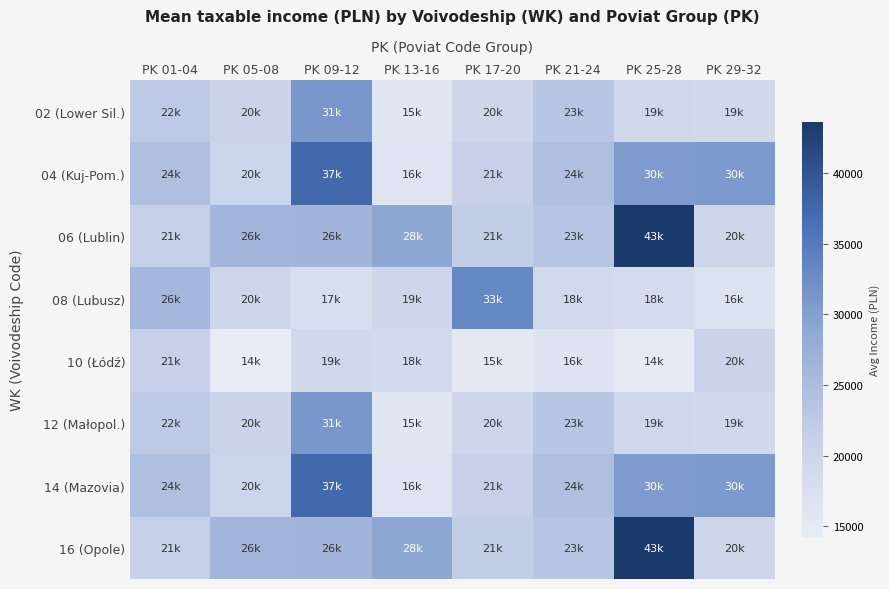

Reading left to right, list all the values displayed in this chart.

02 (Lower Sil.): PK 01-04=22671	PK 05-08=20413	PK 09-12=31270	PK 13-16=15729	PK 17-20=20098	PK 21-24=23324	PK 25-28=19416	PK 29-32=19094
04 (Kuj-Pom.): PK 01-04=24520	PK 05-08=20367	PK 09-12=37408	PK 13-16=16320	PK 17-20=21205	PK 21-24=24535	PK 25-28=30635	PK 29-32=30828
06 (Lublin): PK 01-04=21271	PK 05-08=26303	PK 09-12=26468	PK 13-16=28944	PK 17-20=21926	PK 21-24=23418	PK 25-28=43638	PK 29-32=20143
08 (Lubusz): PK 01-04=26021	PK 05-08=20102	PK 09-12=17748	PK 13-16=19614	PK 17-20=33198	PK 21-24=18931	PK 25-28=18460	PK 29-32=16807
10 (Łódź): PK 01-04=21195	PK 05-08=14201	PK 09-12=19031	PK 13-16=18727	PK 17-20=15300	PK 21-24=16508	PK 25-28=14872	PK 29-32=20427
12 (Małopol.): PK 01-04=22671	PK 05-08=20413	PK 09-12=31270	PK 13-16=15729	PK 17-20=20098	PK 21-24=23324	PK 25-28=19416	PK 29-32=19094
14 (Mazovia): PK 01-04=24520	PK 05-08=20367	PK 09-12=37408	PK 13-16=16320	PK 17-20=21205	PK 21-24=24535	PK 25-28=30635	PK 29-32=30828
16 (Opole): PK 01-04=21271	PK 05-08=26303	PK 09-12=26468	PK 13-16=28944	PK 17-20=21926	PK 21-24=23418	PK 25-28=43638	PK 29-32=20143